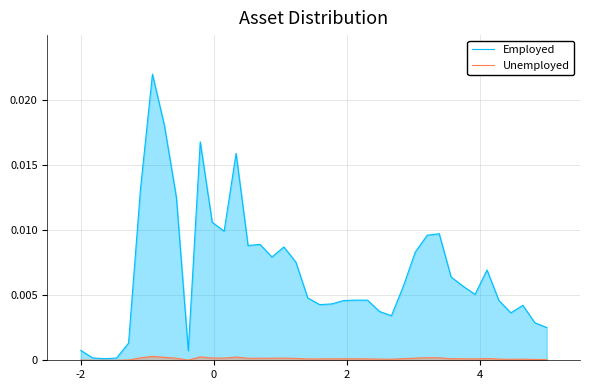

Rank the series by their average value, from highest to lowest.

Employed, Unemployed